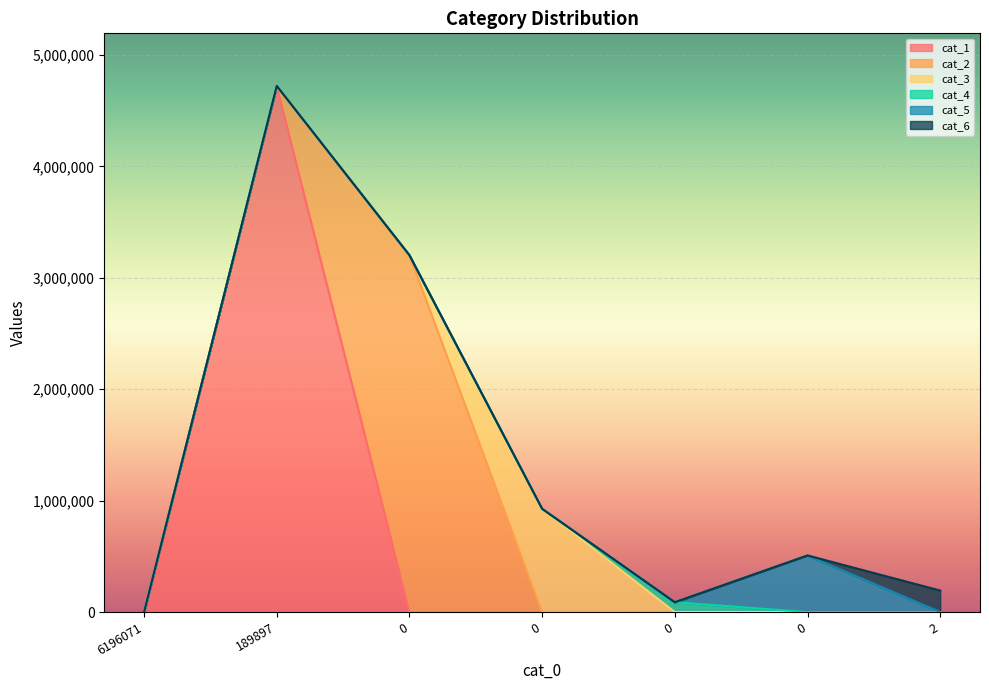

At how many categories does at least one series exceed 2620278?

2